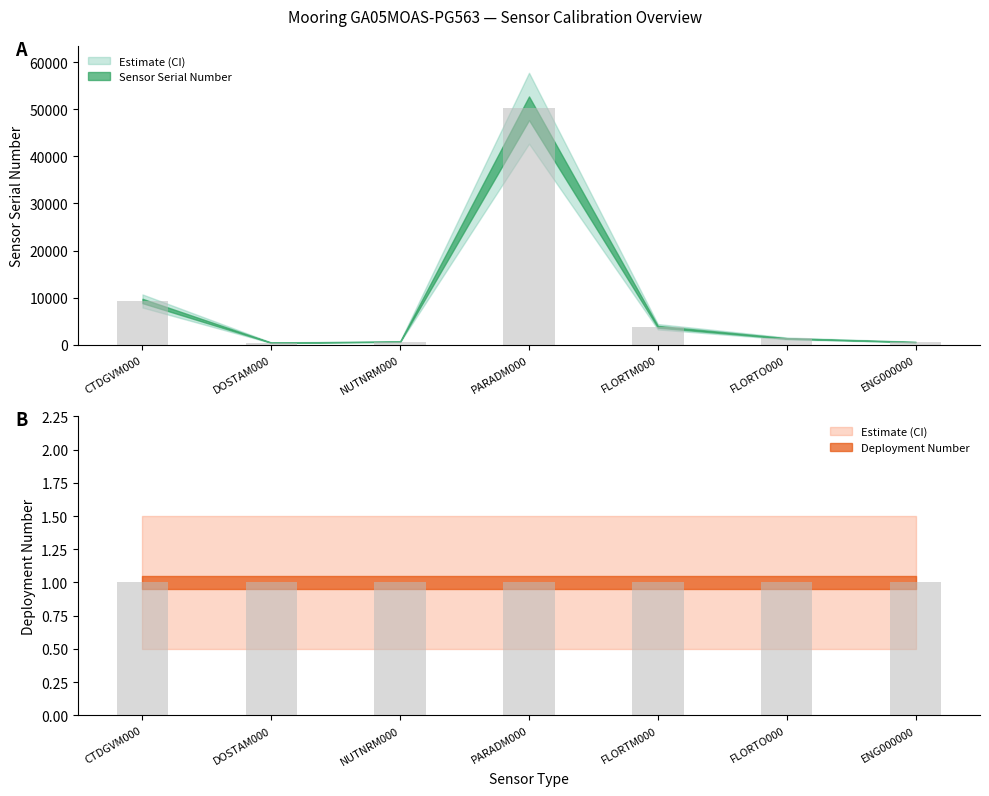

What is the label of the 5th bar from the right?

NUTNRM000